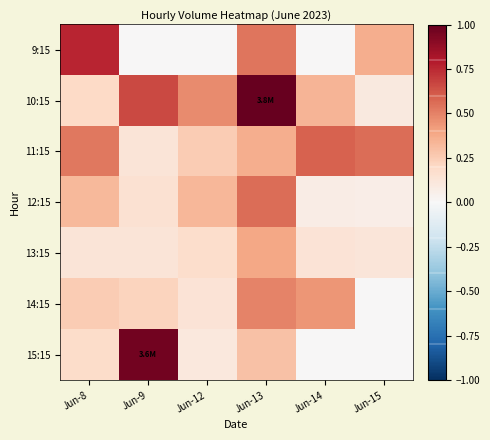

How many data points does each series have?

6